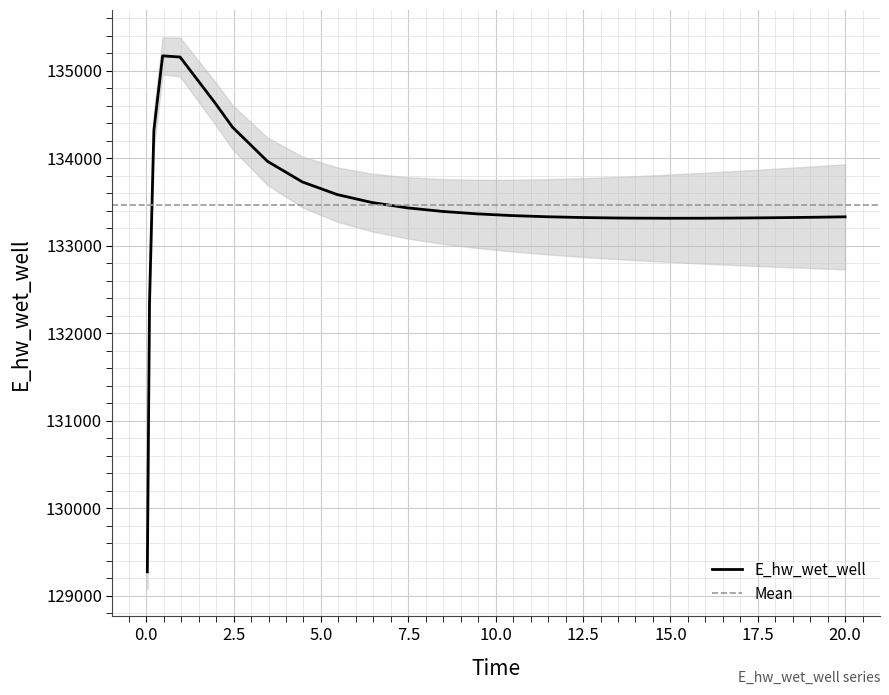

How many points are lower than both their immediate neighbors (excluding endpoints)?

1